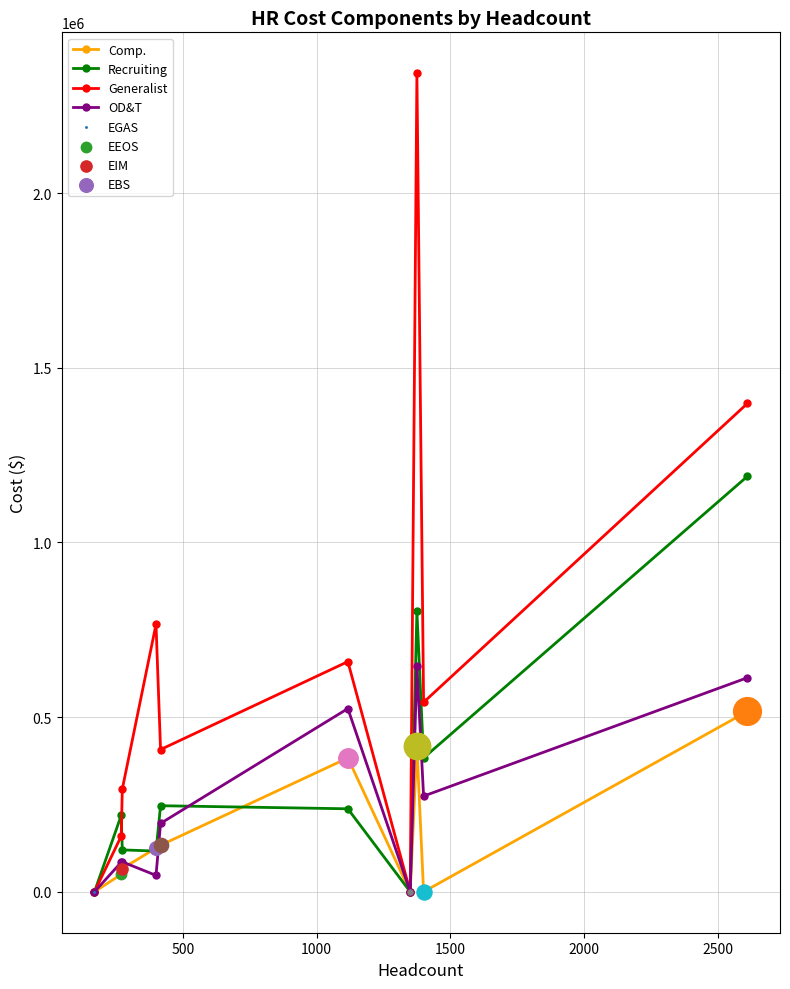

What is the maximum value for Generalist?

2342961.0